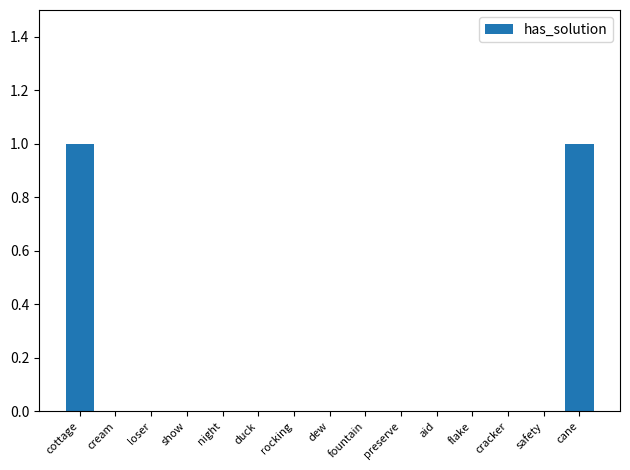

What is the difference between the values at cane and fountain?

1